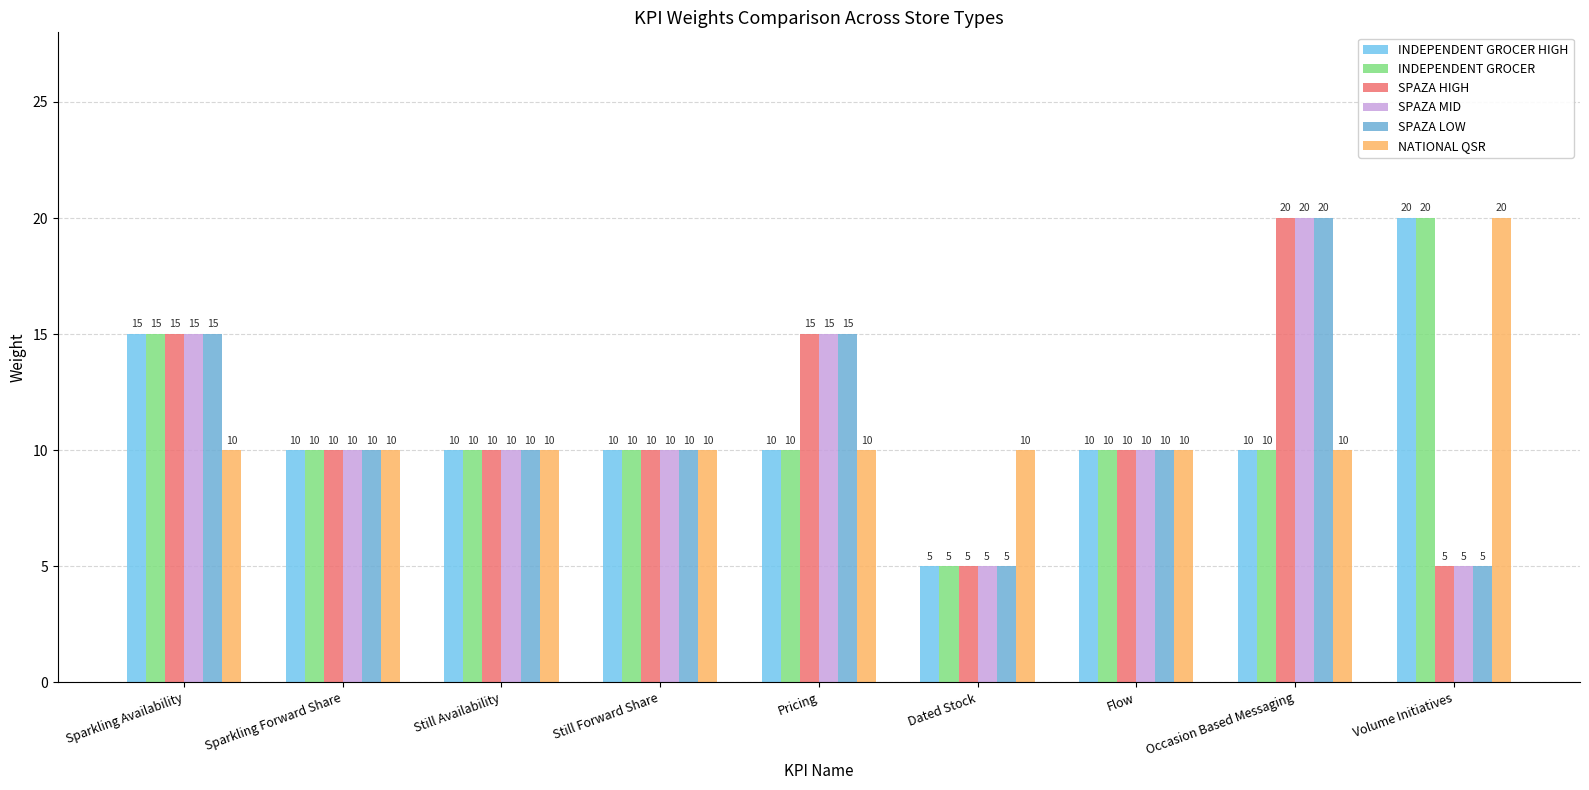

Does the chart contain any negative values?

No